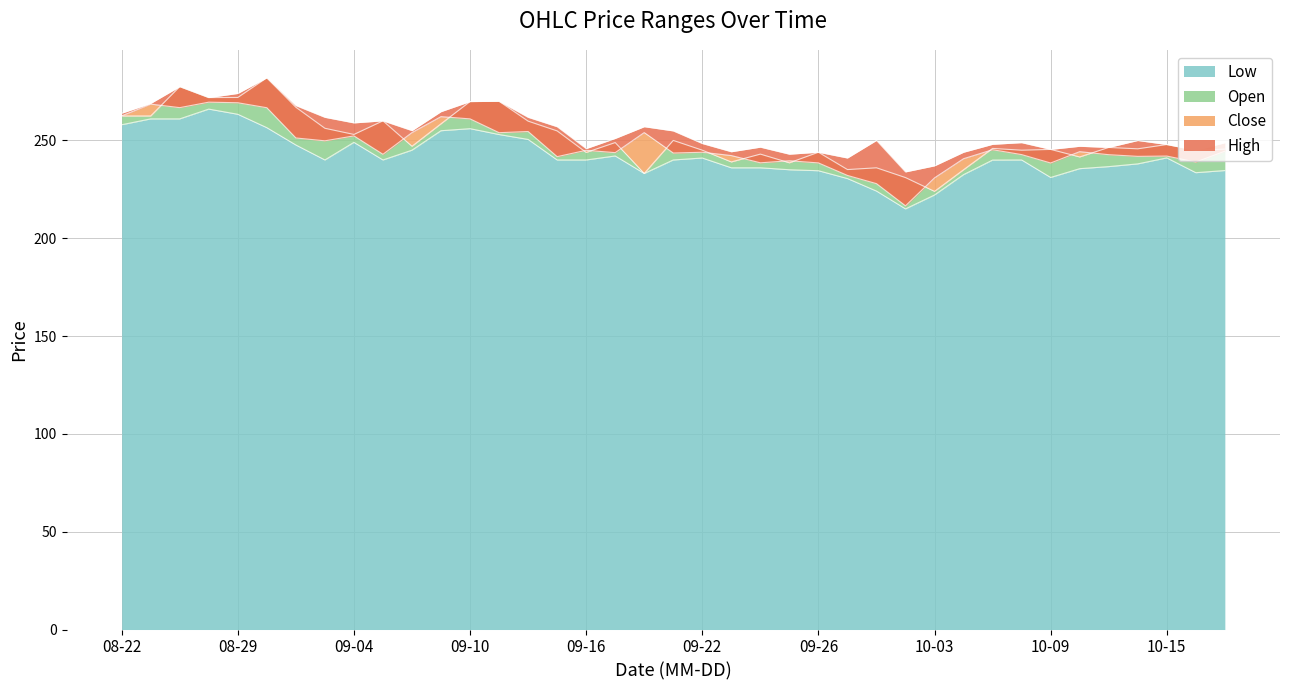

How many values in the Open series are below 246?

19